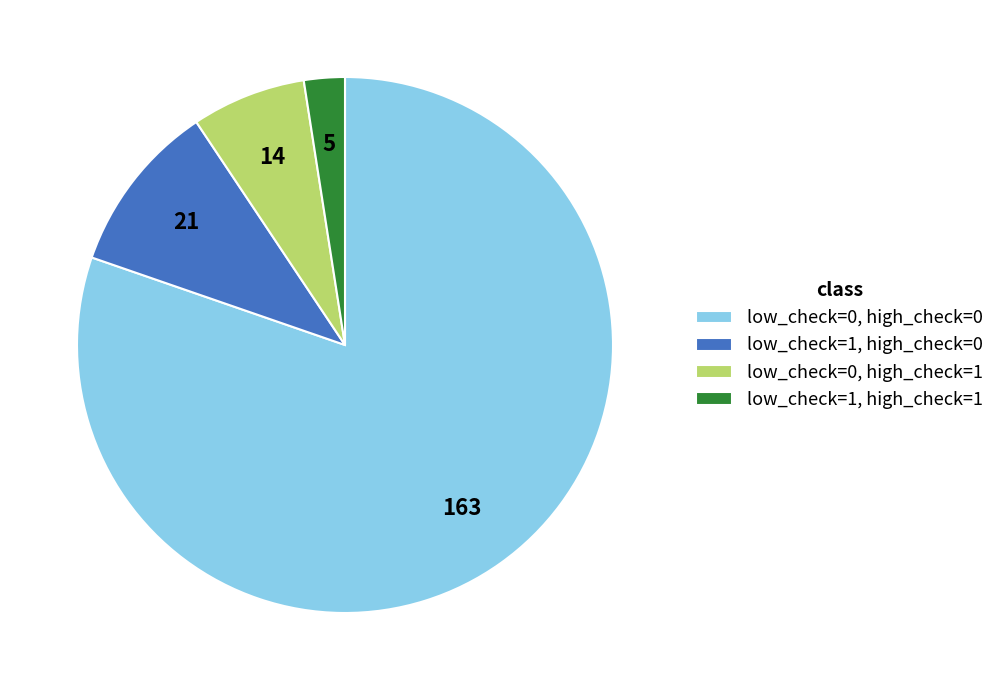

Which has a higher value, low_check=1, high_check=0 or low_check=1, high_check=1?

low_check=1, high_check=0